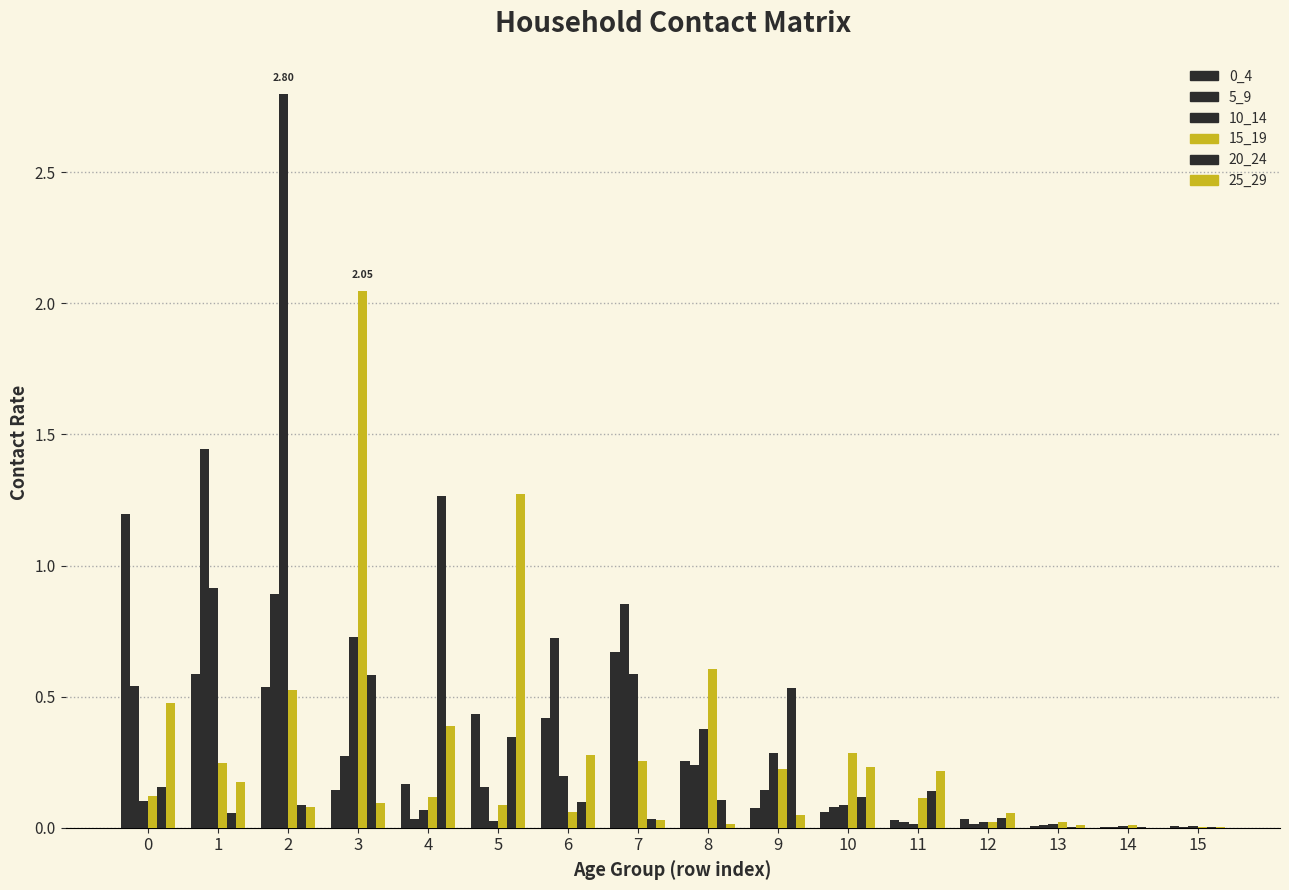

The value of 25_29 at 4 is 0.3. True or false?

False